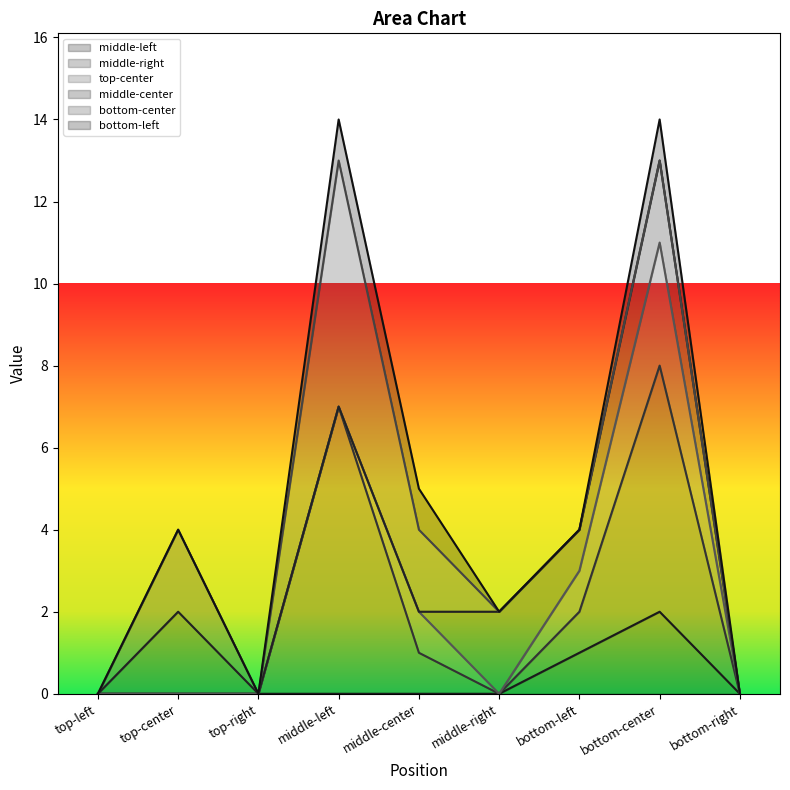

True or false: top-center and bottom-center intersect in this chart.

False